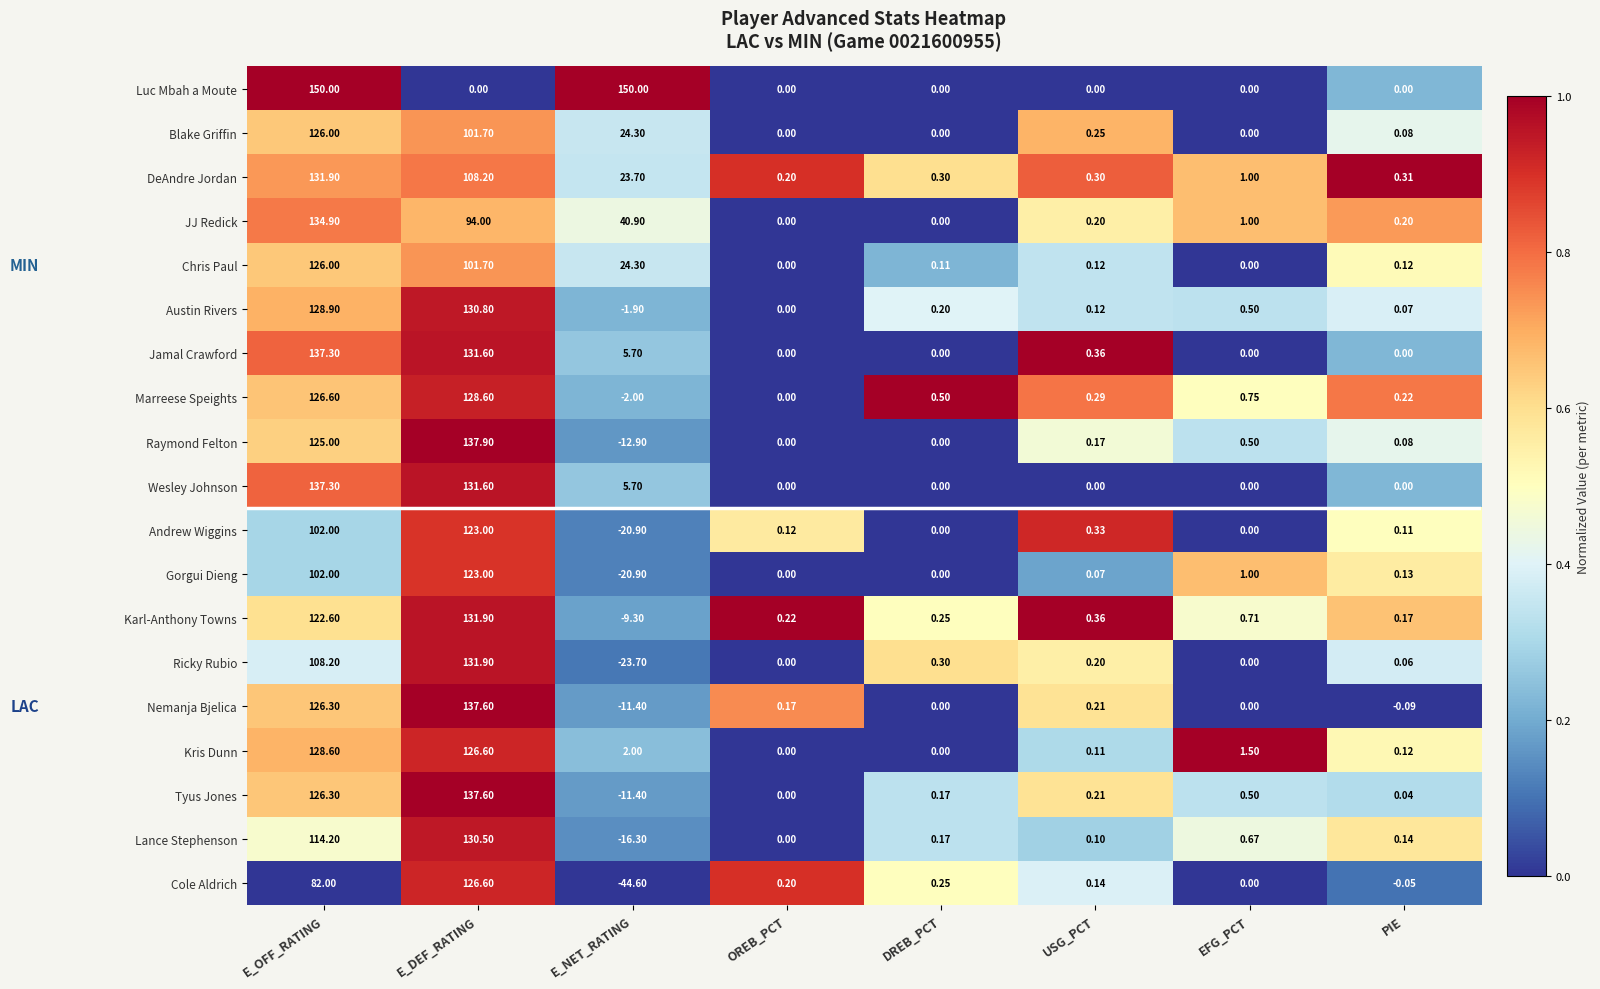

At which label does Ricky Rubio reach its minimum?

E_NET_RATING